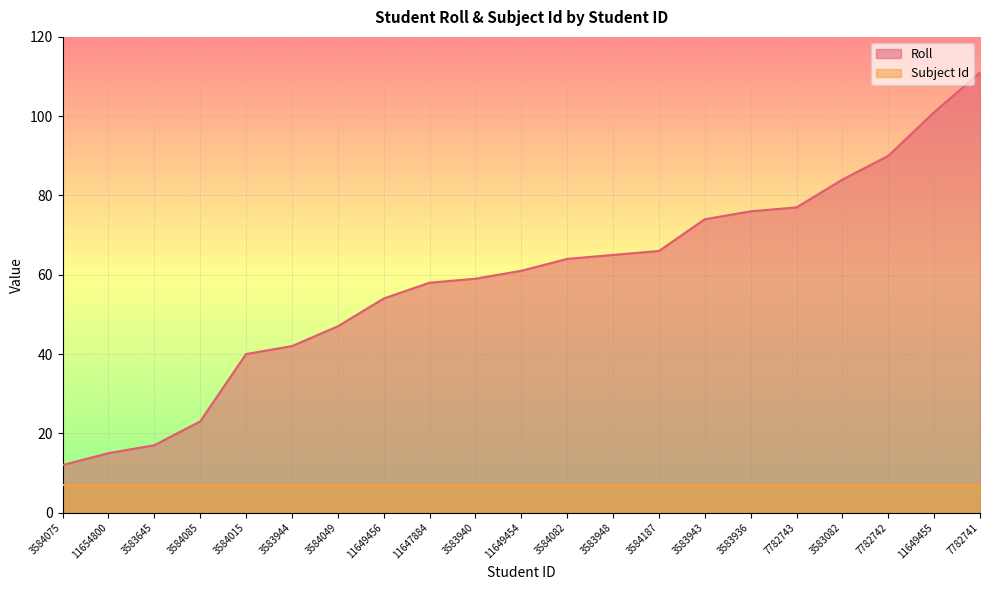

At which label is the value closest to 61?

11649454